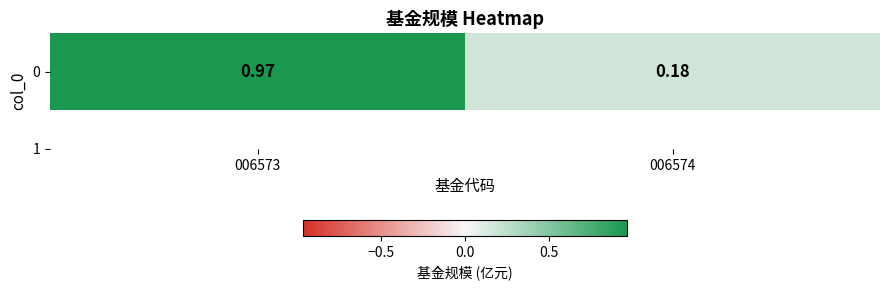

Which has a higher value, 006574 or 006573?

006573